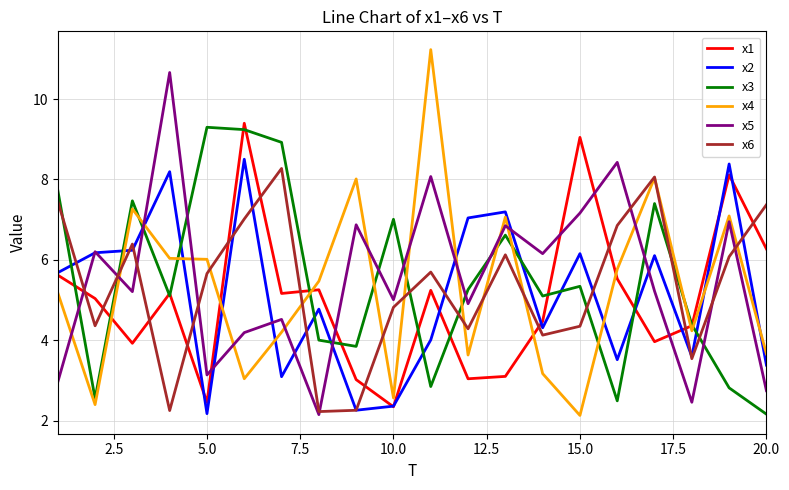

What is the highest value of the x5 series?

10.7